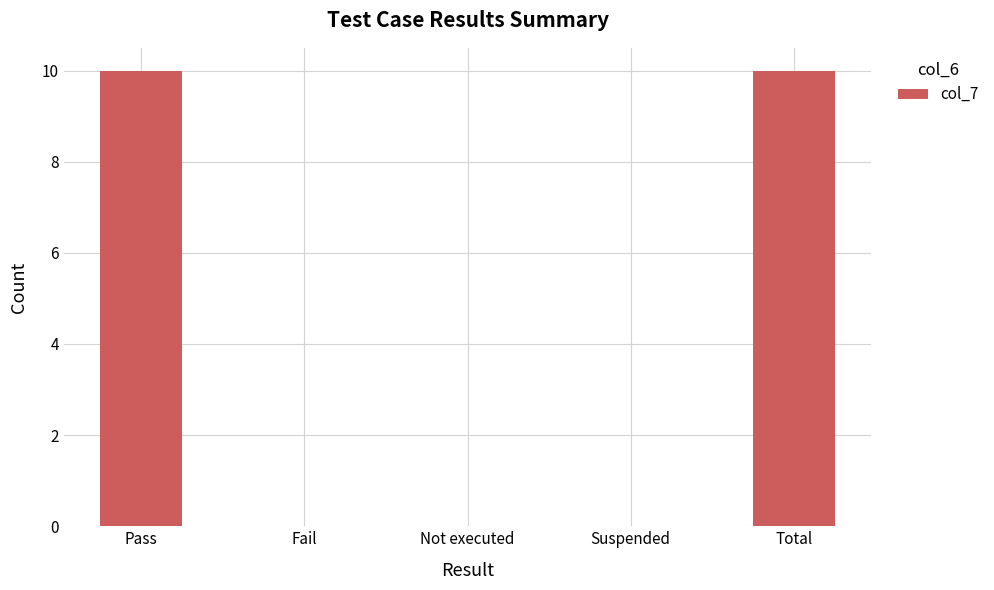

What is the maximum value shown in the chart?

10